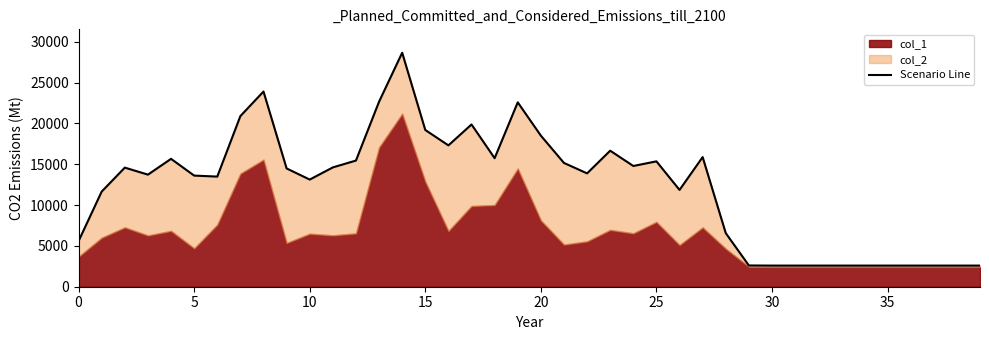

What is the difference between the values at 28 and 33?

3977.3